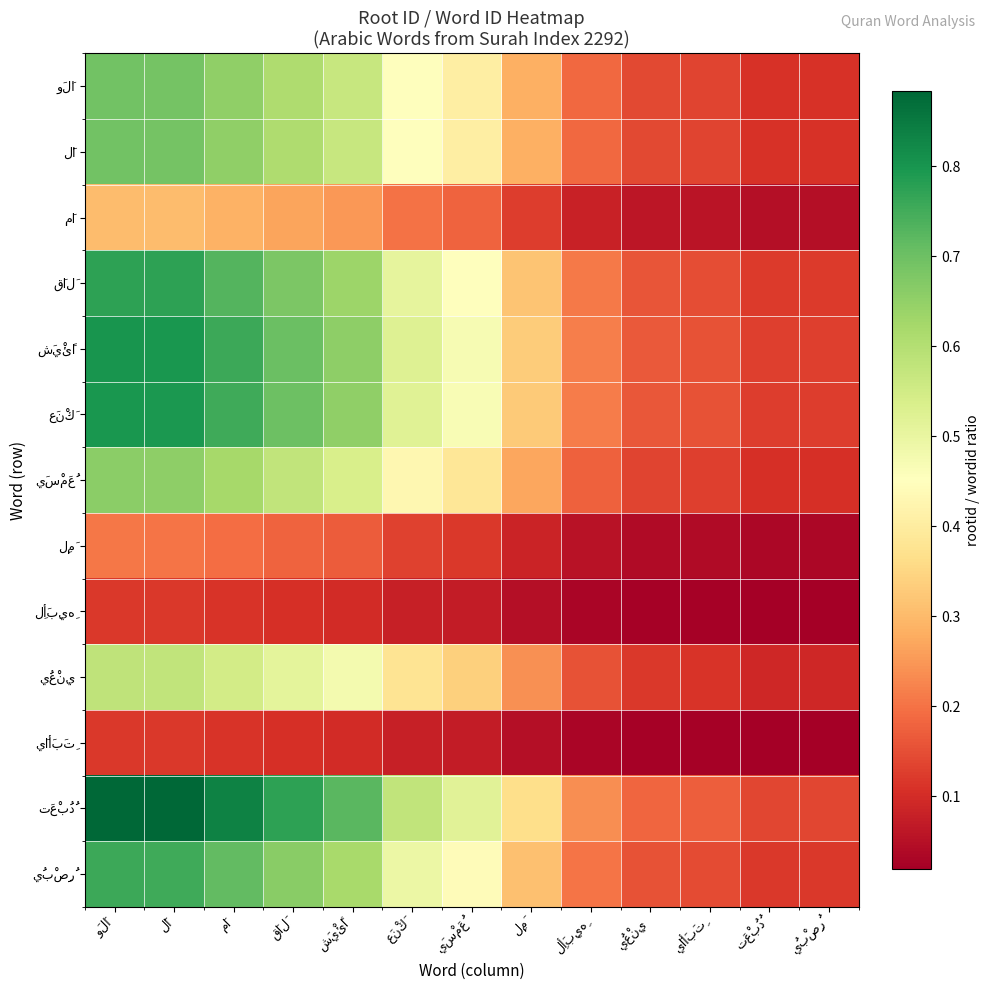

At which category is the sum across all series the highest?

وَلَا